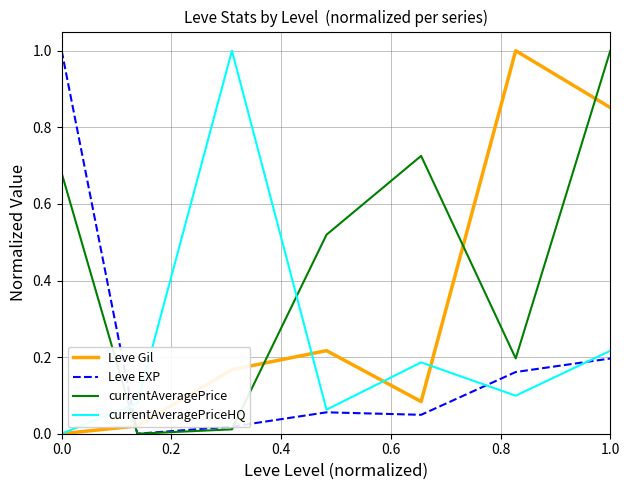

Which series has the largest total across all categories?

currentAveragePrice